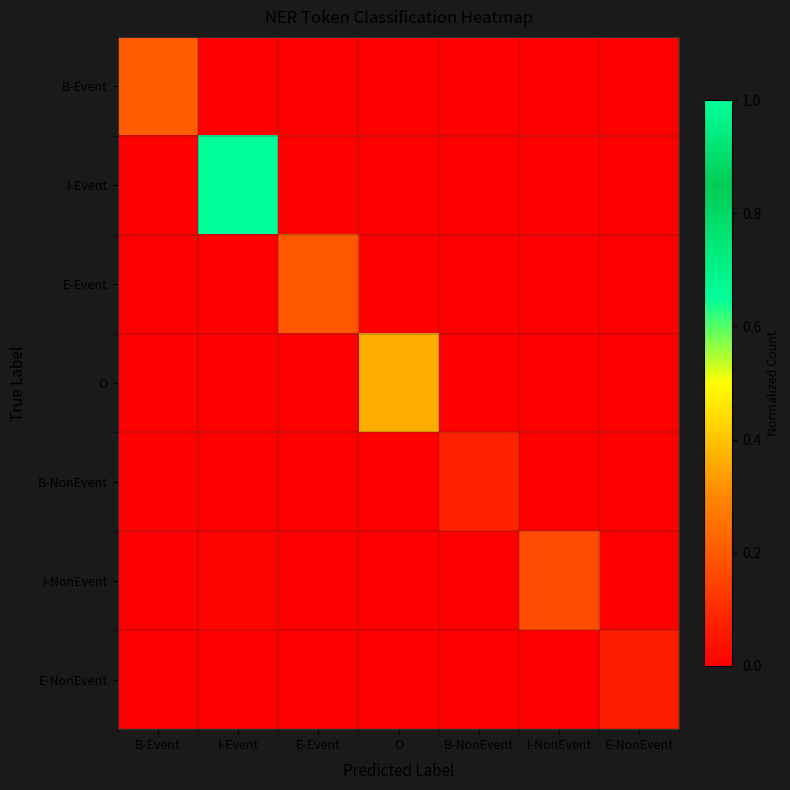

Reading left to right, transcribe all the data shown in this chart.

B-Event: B-Event=0.2	I-Event=0.0	E-Event=0.0	O=0.0	B-NonEvent=0.0	I-NonEvent=0.0	E-NonEvent=0.0
I-Event: B-Event=0.0	I-Event=1.0	E-Event=0.0	O=0.0	B-NonEvent=0.0	I-NonEvent=0.0	E-NonEvent=0.0
E-Event: B-Event=0.0	I-Event=0.0	E-Event=0.2	O=0.0	B-NonEvent=0.0	I-NonEvent=0.0	E-NonEvent=0.0
O: B-Event=0.0	I-Event=0.0	E-Event=0.0	O=0.4	B-NonEvent=0.0	I-NonEvent=0.0	E-NonEvent=0.0
B-NonEvent: B-Event=0.0	I-Event=0.0	E-Event=0.0	O=0.0	B-NonEvent=0.1	I-NonEvent=0.0	E-NonEvent=0.0
I-NonEvent: B-Event=0.0	I-Event=0.0	E-Event=0.0	O=0.0	B-NonEvent=0.0	I-NonEvent=0.2	E-NonEvent=0.0
E-NonEvent: B-Event=0.0	I-Event=0.0	E-Event=0.0	O=0.0	B-NonEvent=0.0	I-NonEvent=0.0	E-NonEvent=0.1